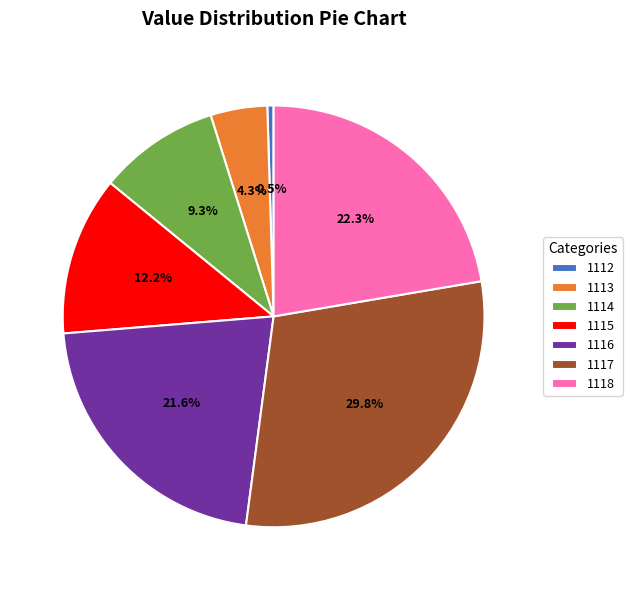

Count the number of slices in the pie.

7